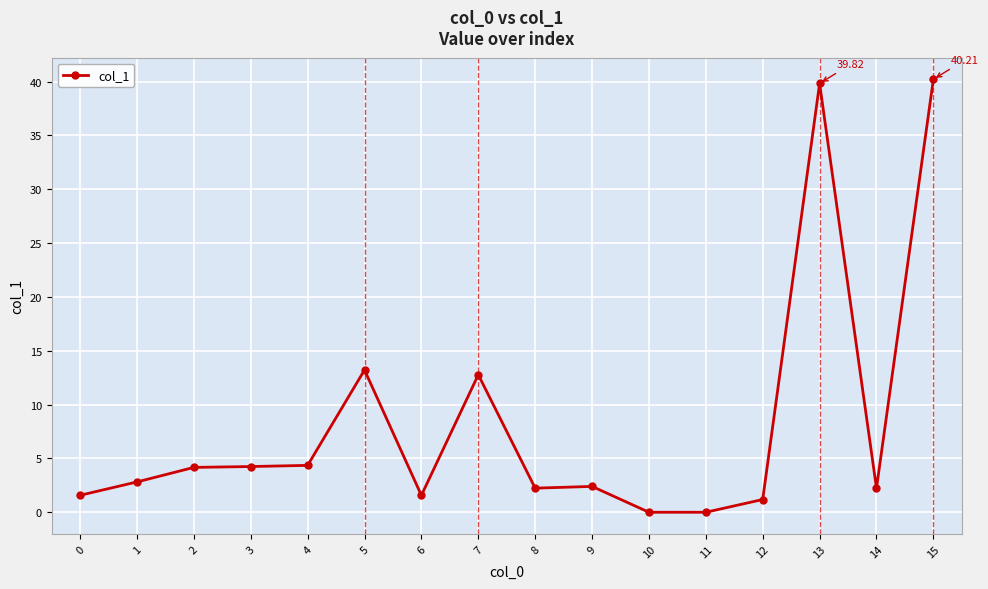

What is the difference between the second highest and minimum values?

39.8